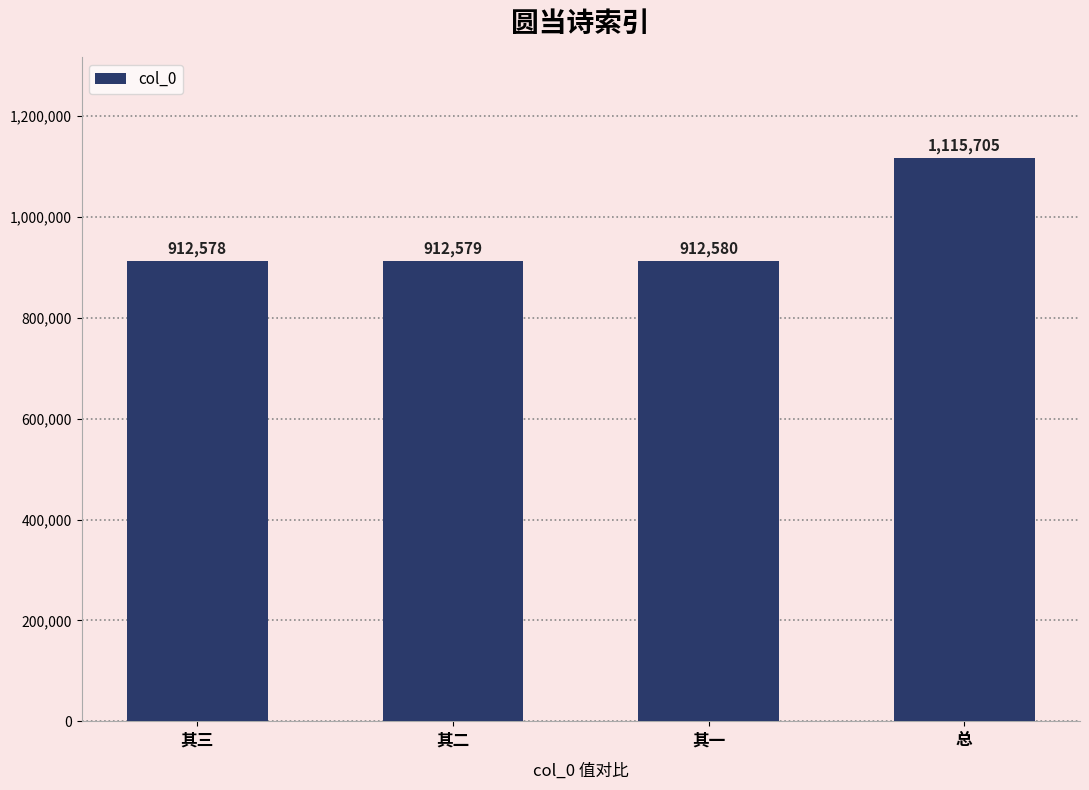

How many bars are there in total?

4